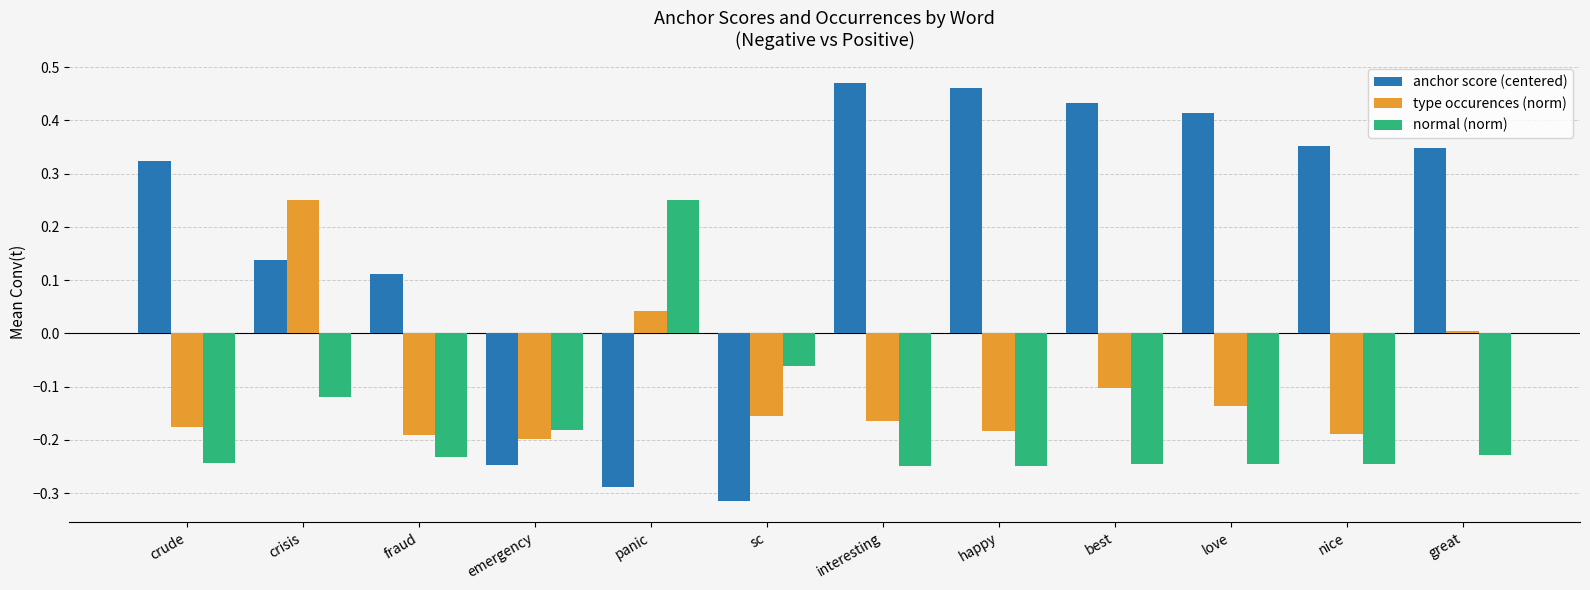

What is the spread (max minus min) of values at happy?

0.7